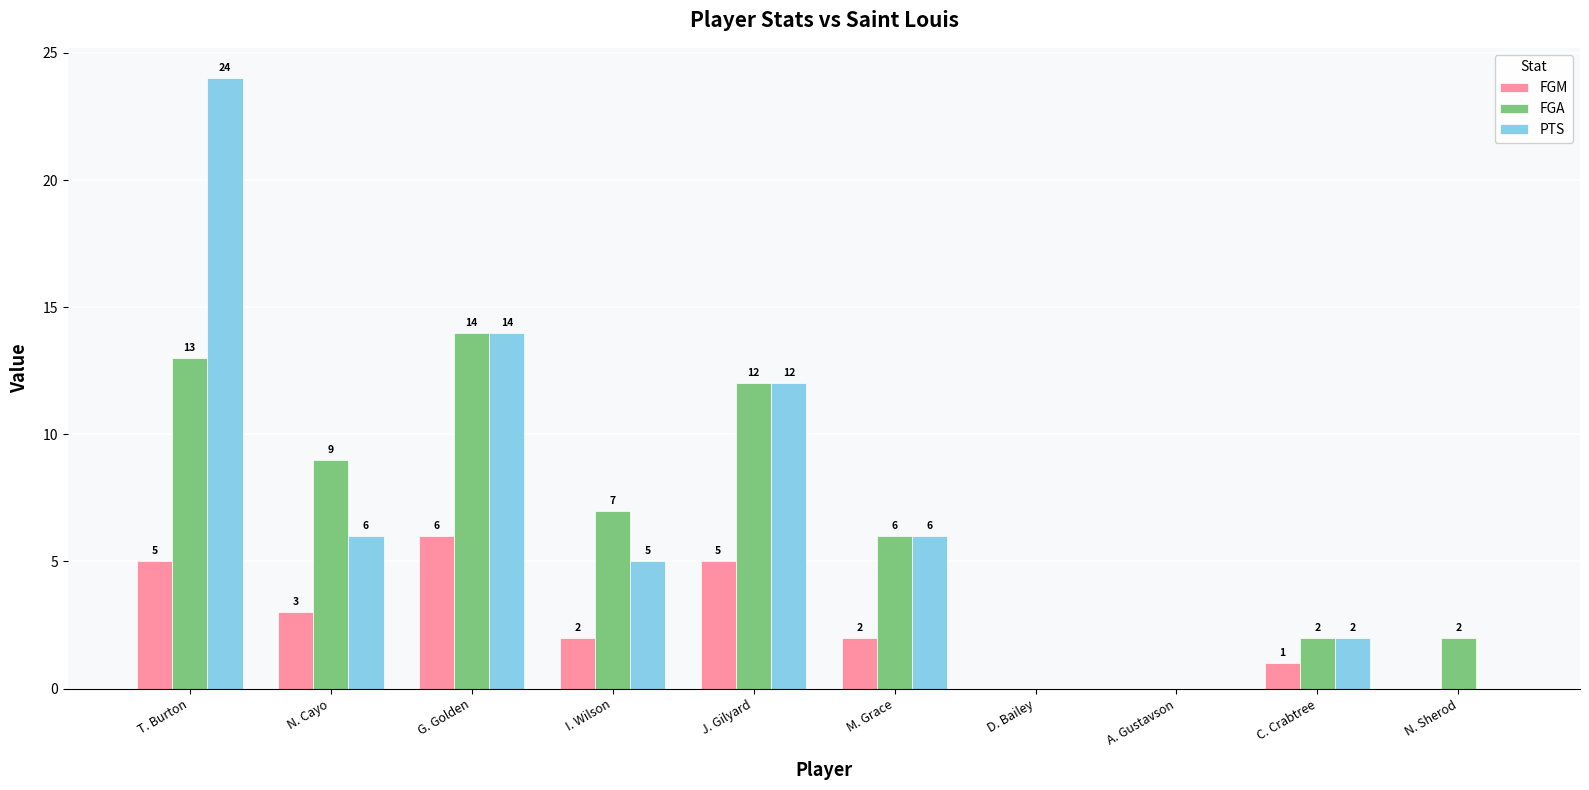

What is the difference between the FGA values at I. Wilson and J. Gilyard?

5